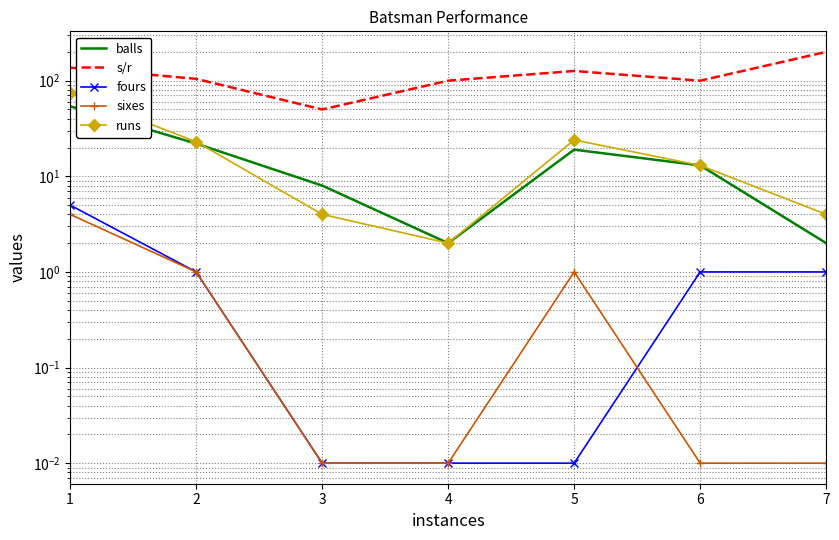

What is the value of the balls point at the 4th from the left?

2.0